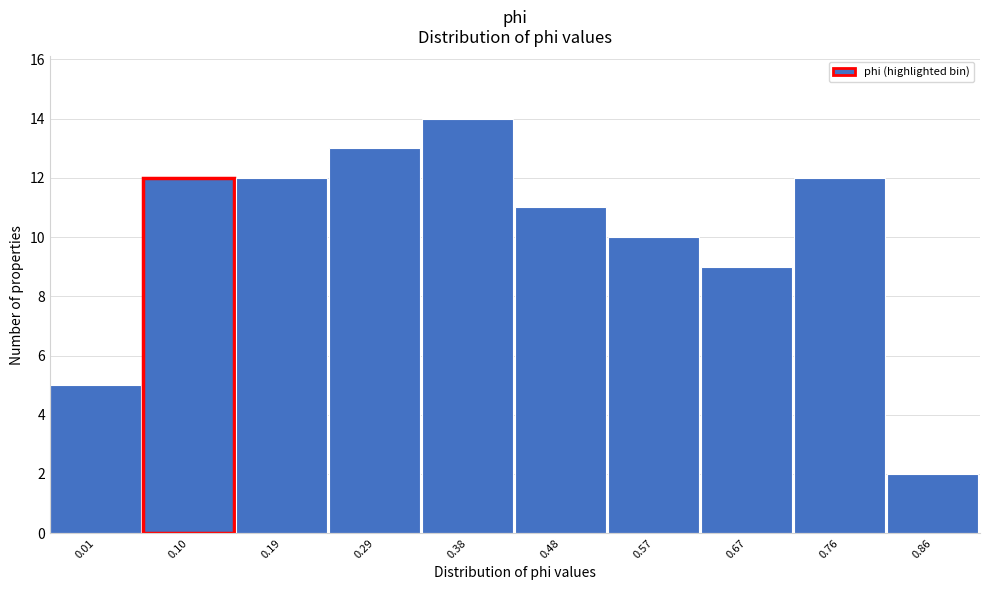

Reading right to left, extract all data points from this chart.

2	12	9	10	11	14	13	12	12	5